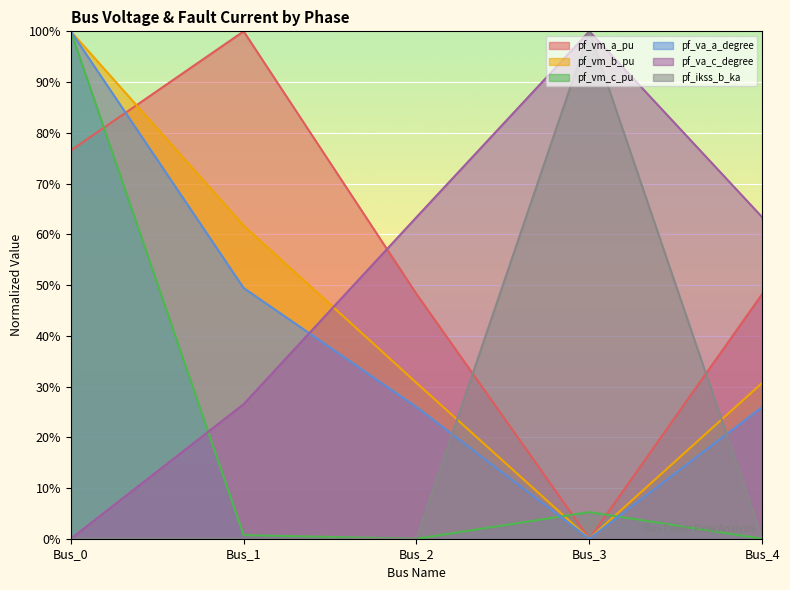

How many lines are shown in the chart?

6